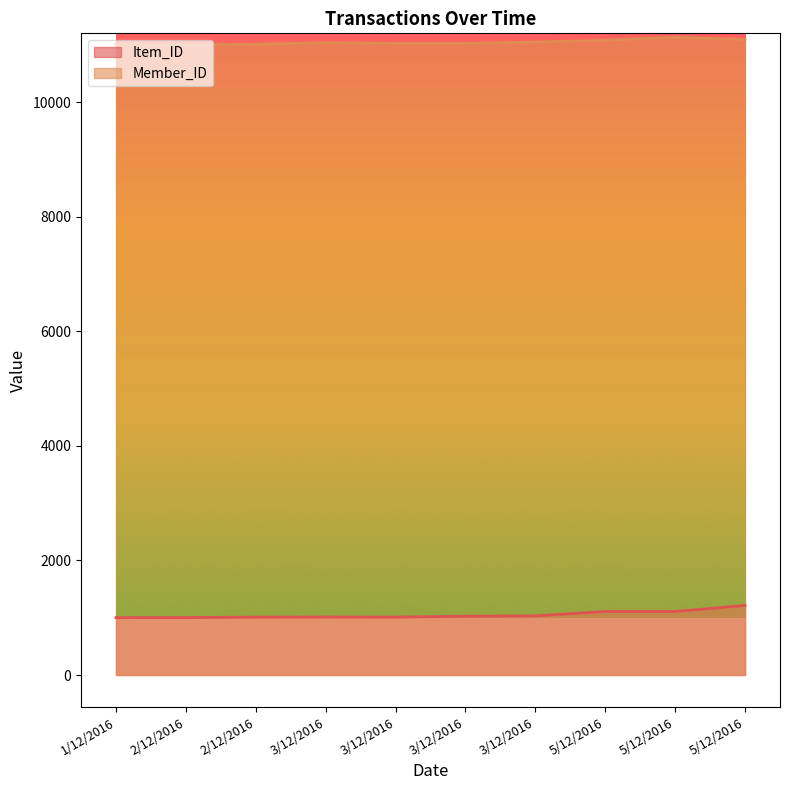

What is the difference between the maximum and second lowest values in the Member_ID series?

123